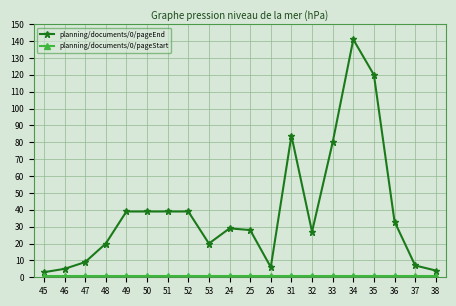

True or false: planning/documents/0/pageEnd has more than 1 points higher than both neighbors.

True